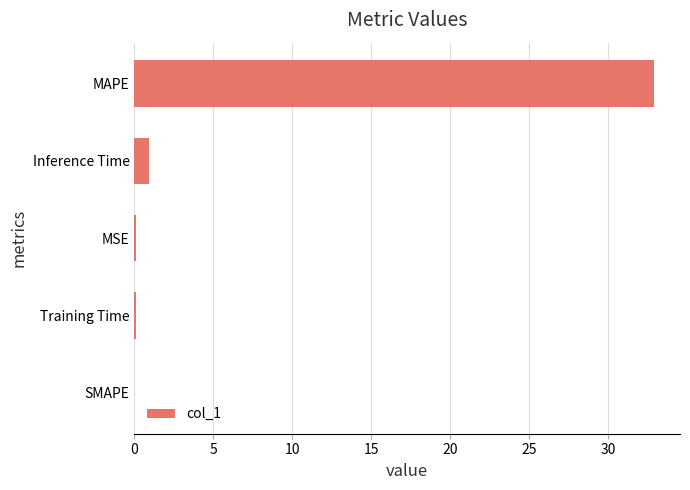

Are the bars horizontal?

Yes